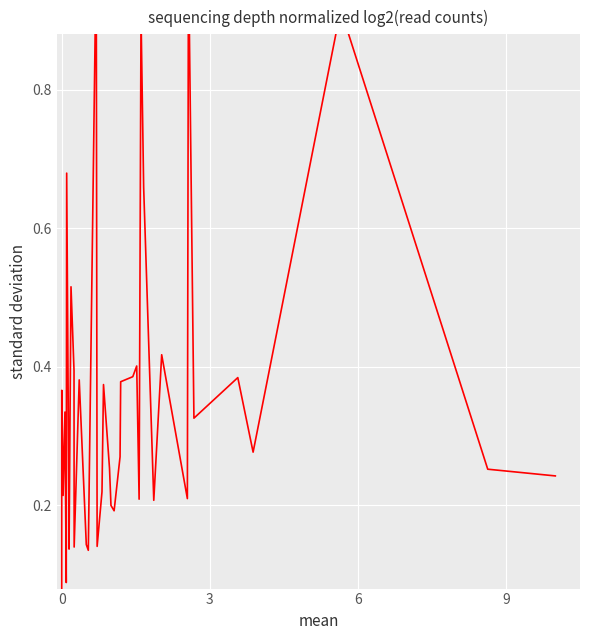

The chart shows a value of 0.7 at 3. True or false?

False